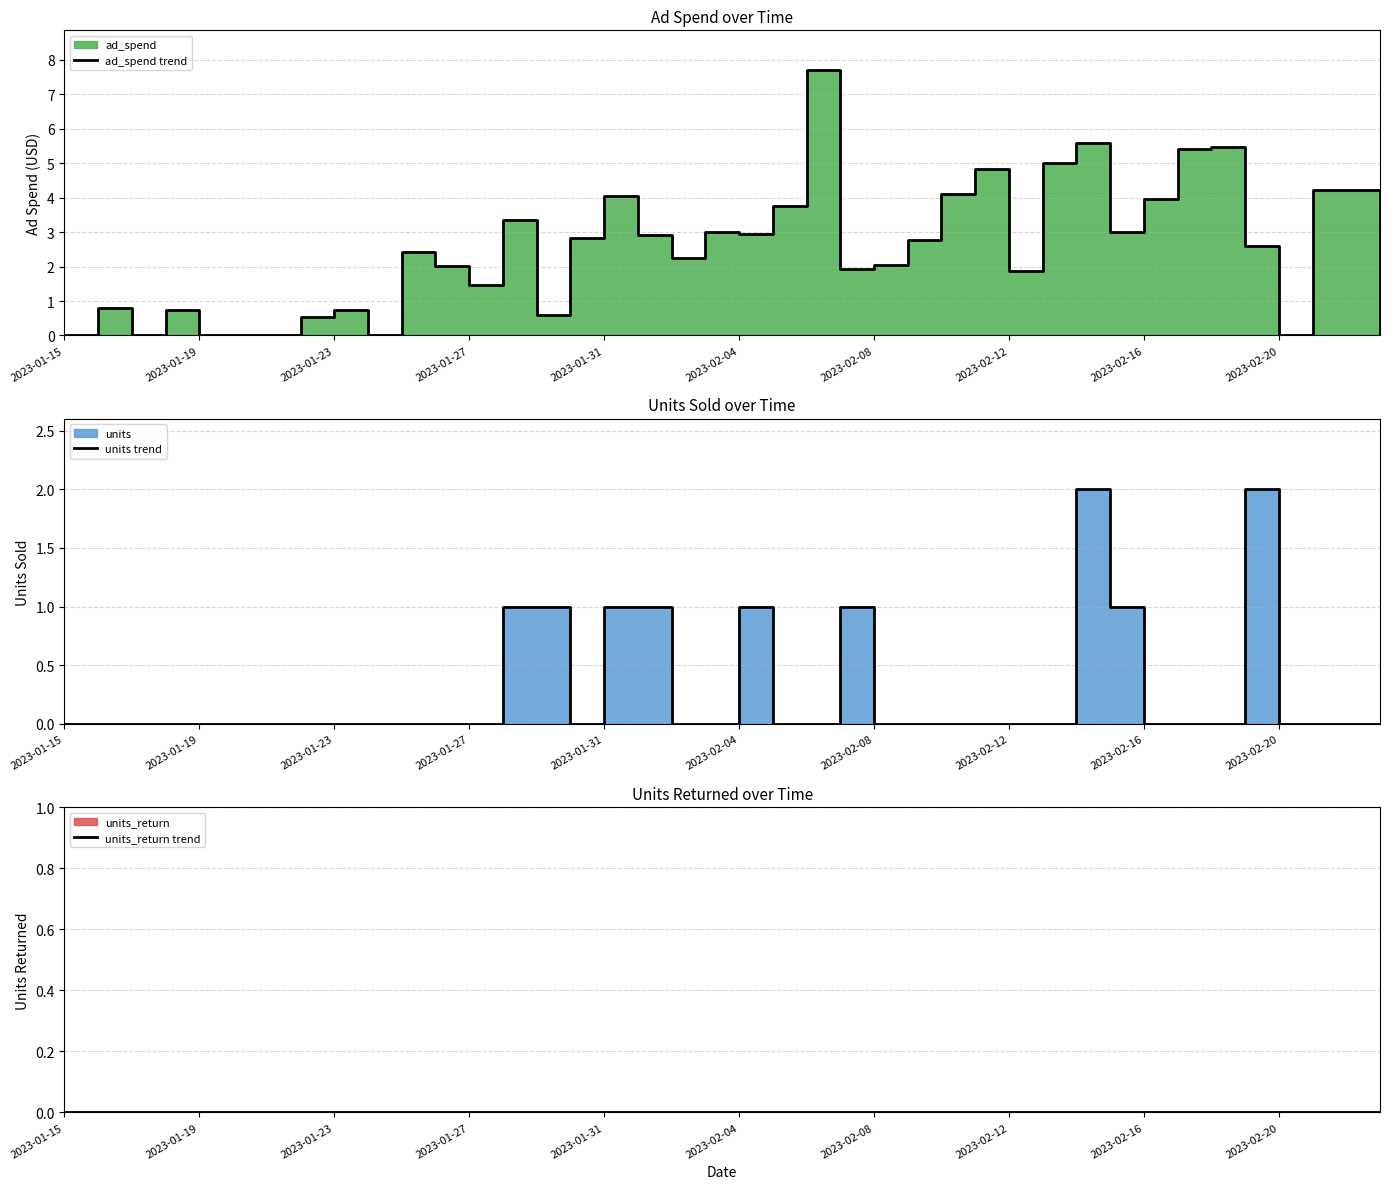

True or false: ad_spend trend and units_return trend intersect in this chart.

False